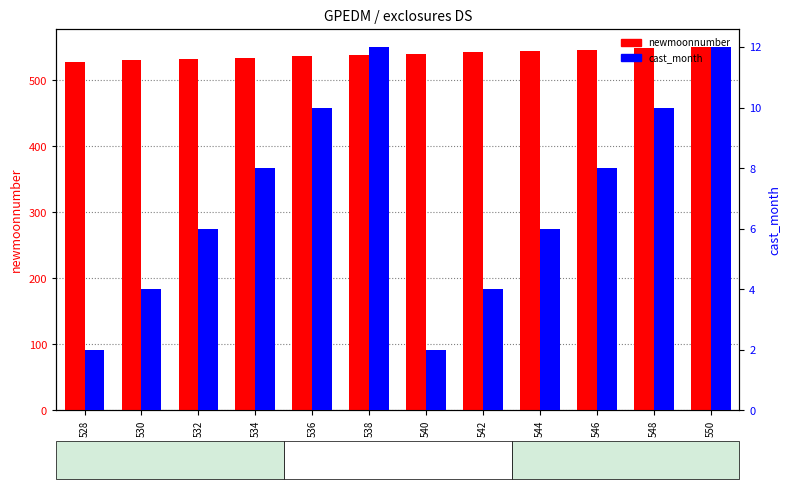

At which label does cast_month first exceed 8?

536